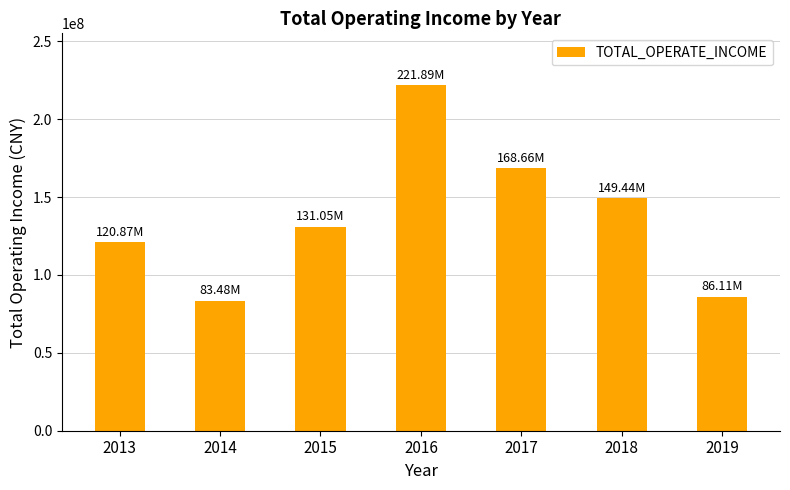

True or false: the data shows 83478402.0 at 2014.

True